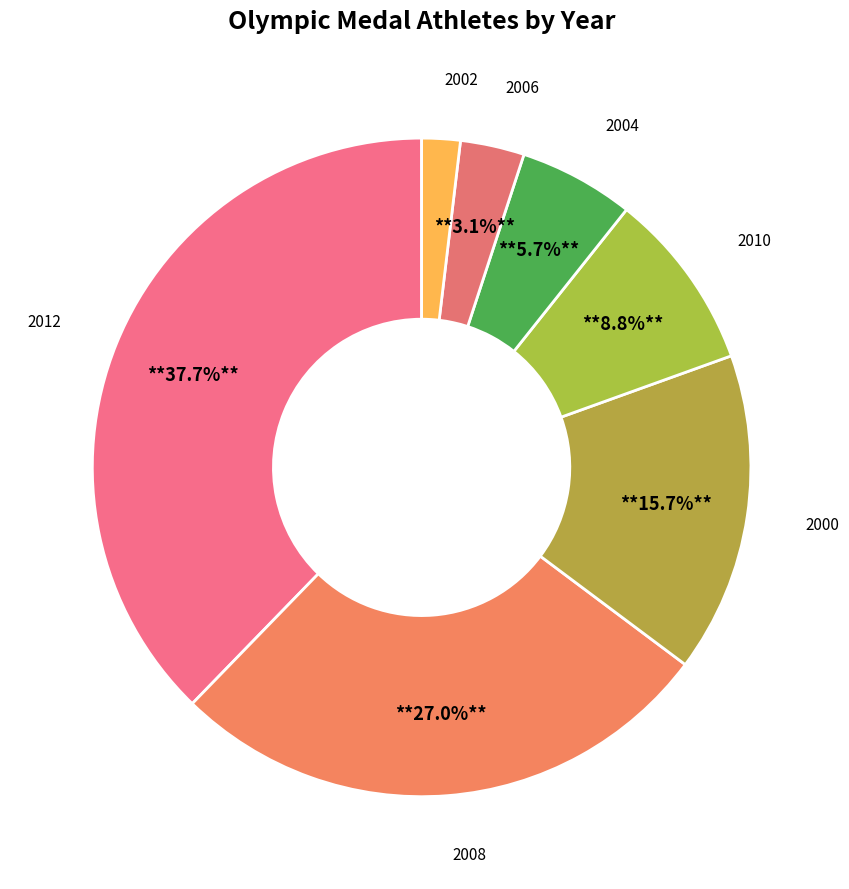

To the nearest percent, what is the average slice percentage?

14%